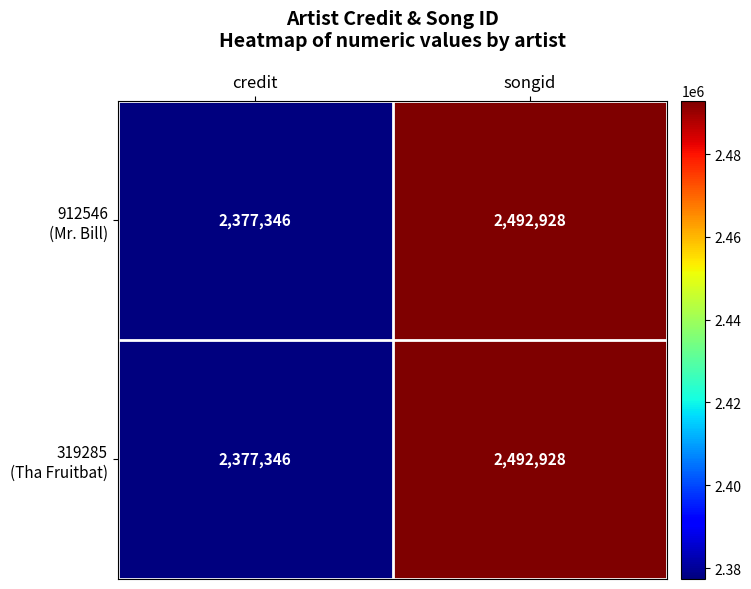

At which category is the sum across all series the highest?

songid